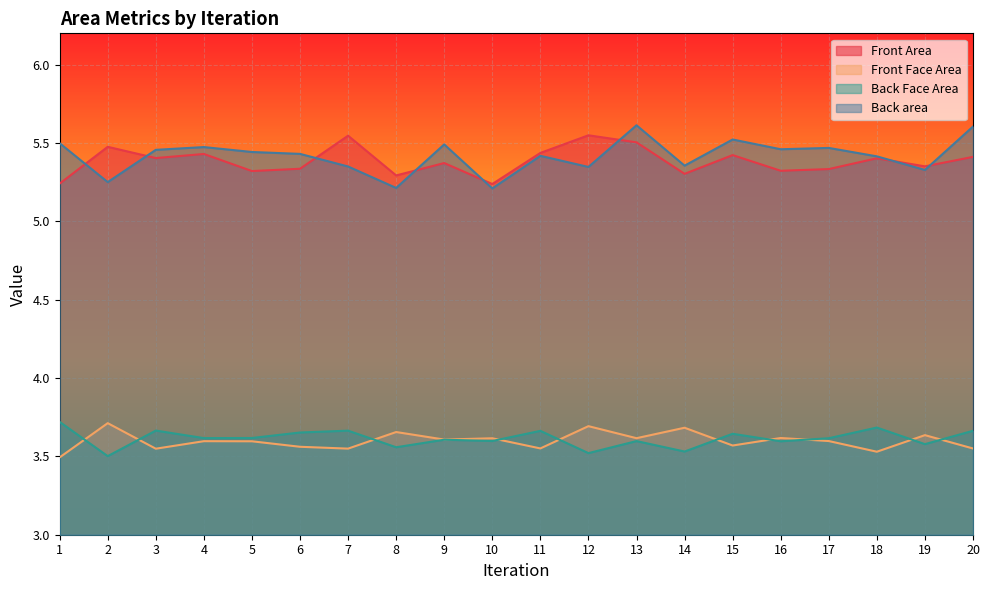

What are all the series names shown in the legend?

Front Area, Front Face Area, Back Face Area, Back area